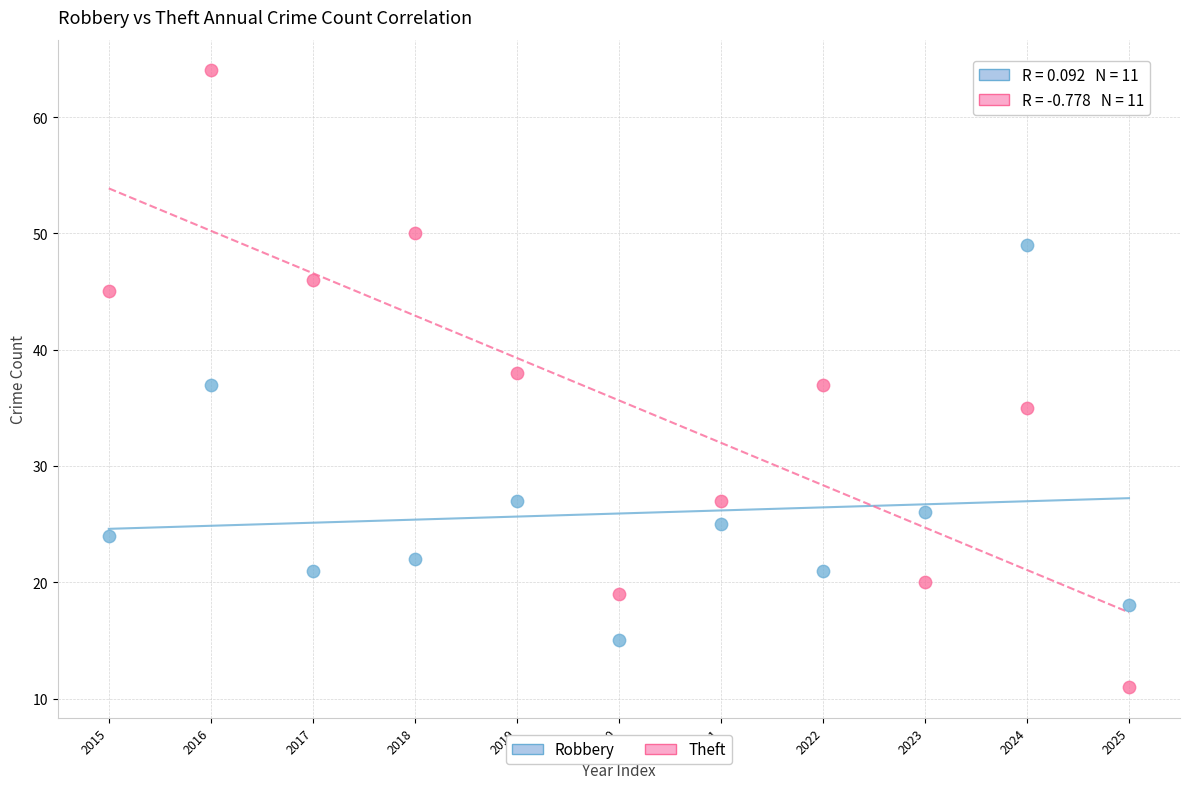

Across all data points, what is the range of Y values (max minus min)?

53